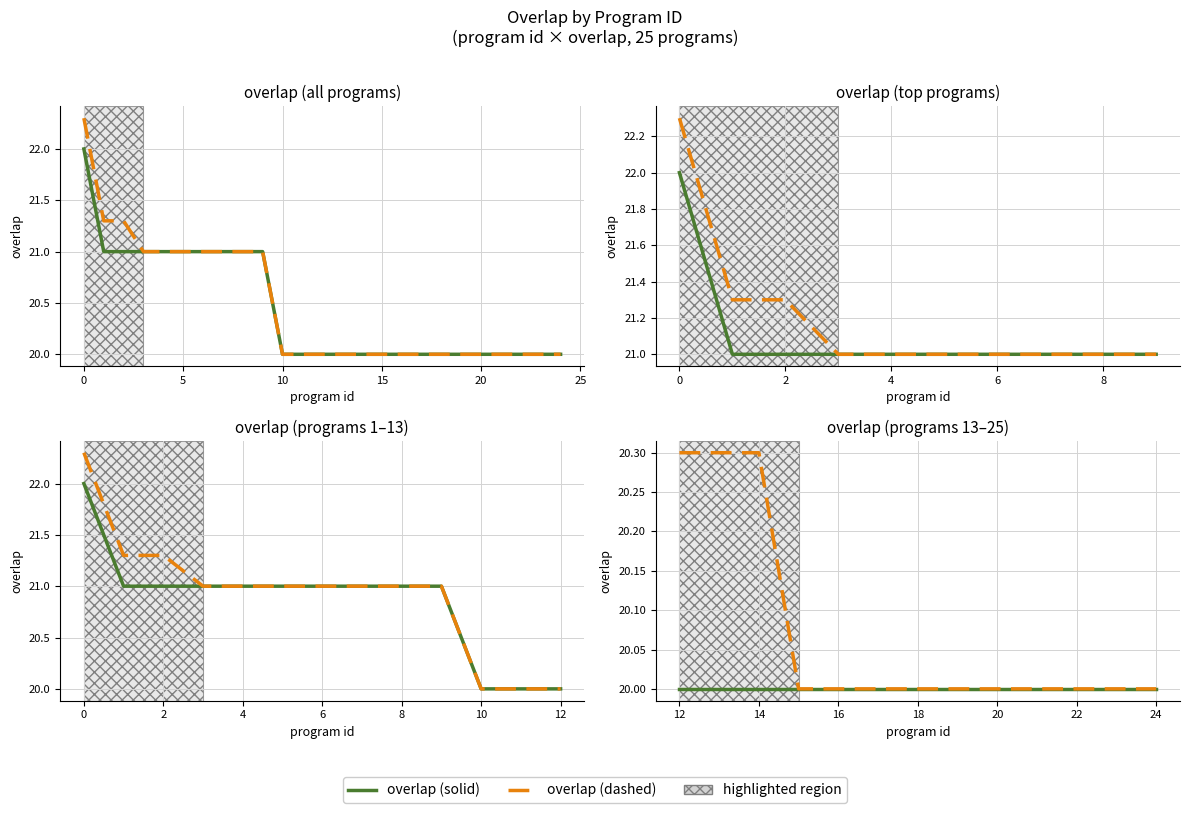

How many overlap (dashed) values are between 20 and 21?

13